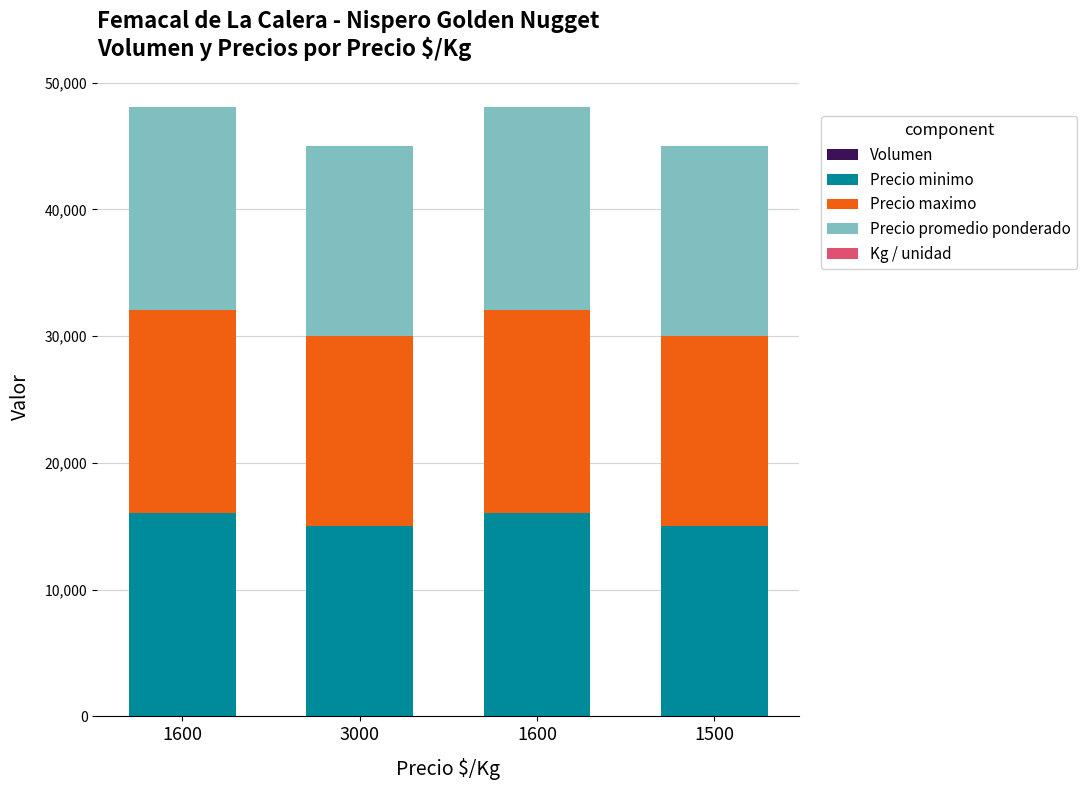

How many distinct data groups are displayed?

5